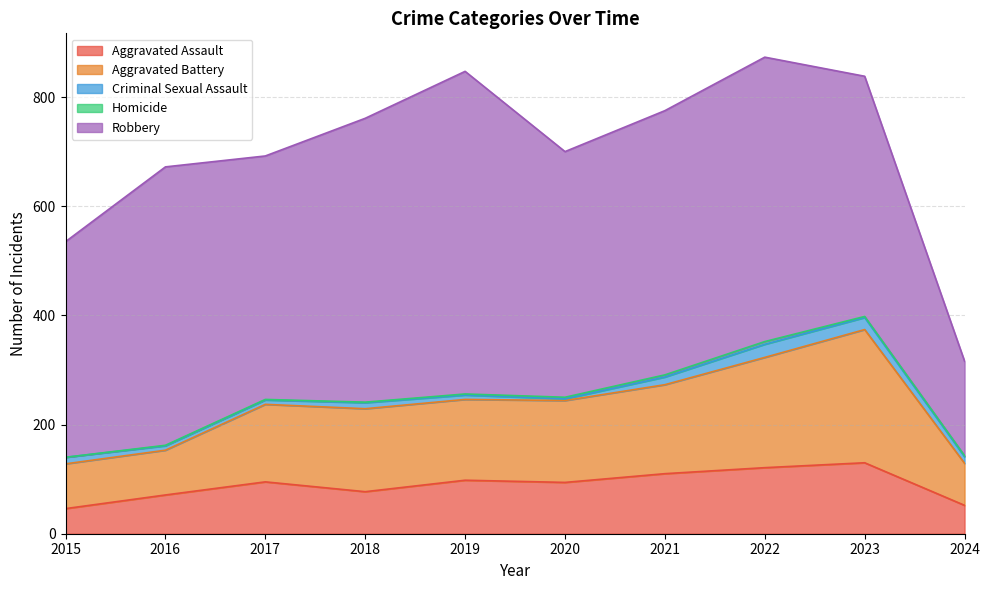

True or false: Aggravated Assault and Homicide cross at least once.

False